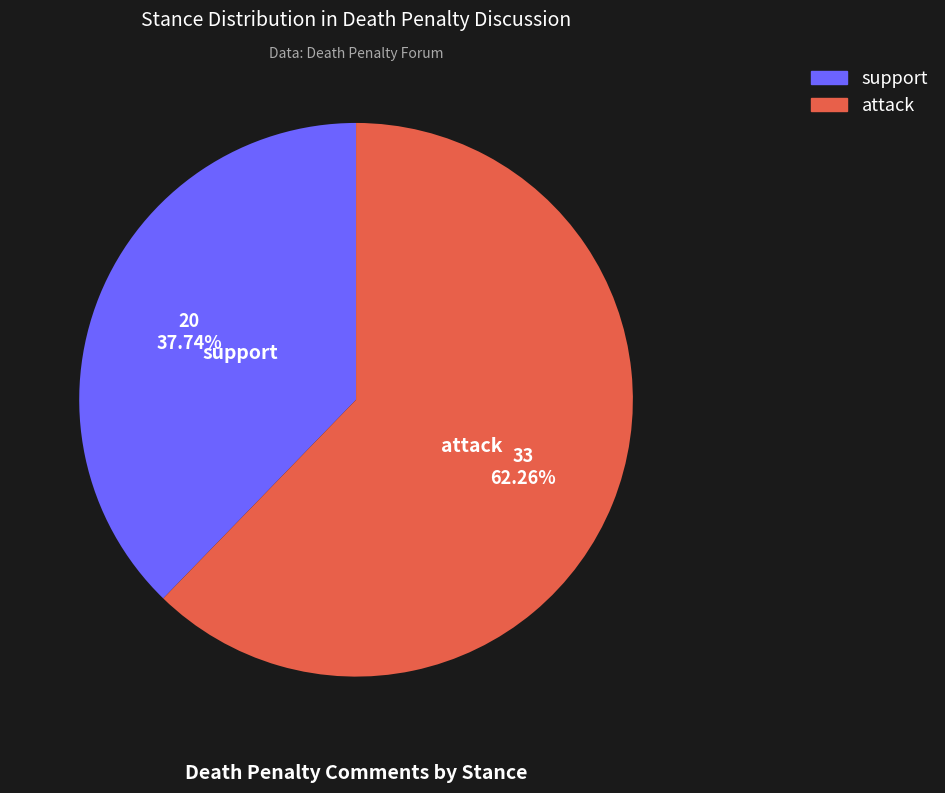

Which slice is the smallest?

support